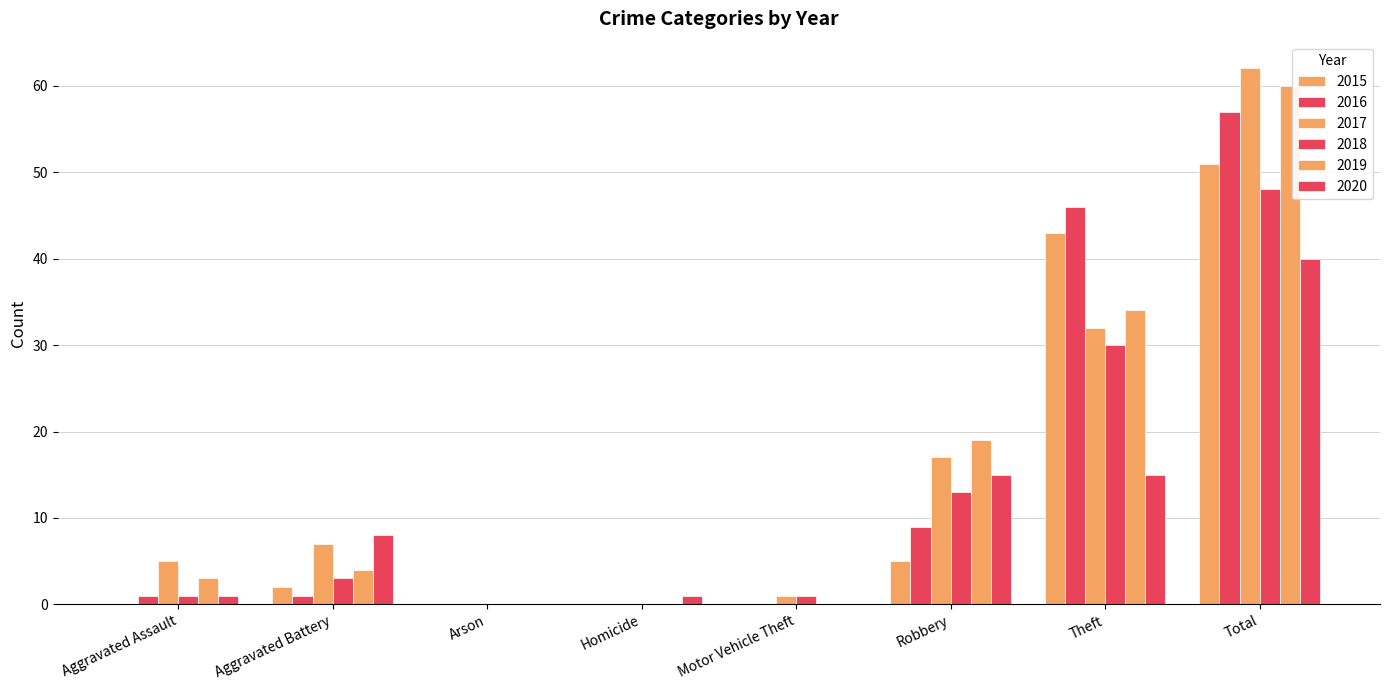

Does the chart contain stacked bars?

No